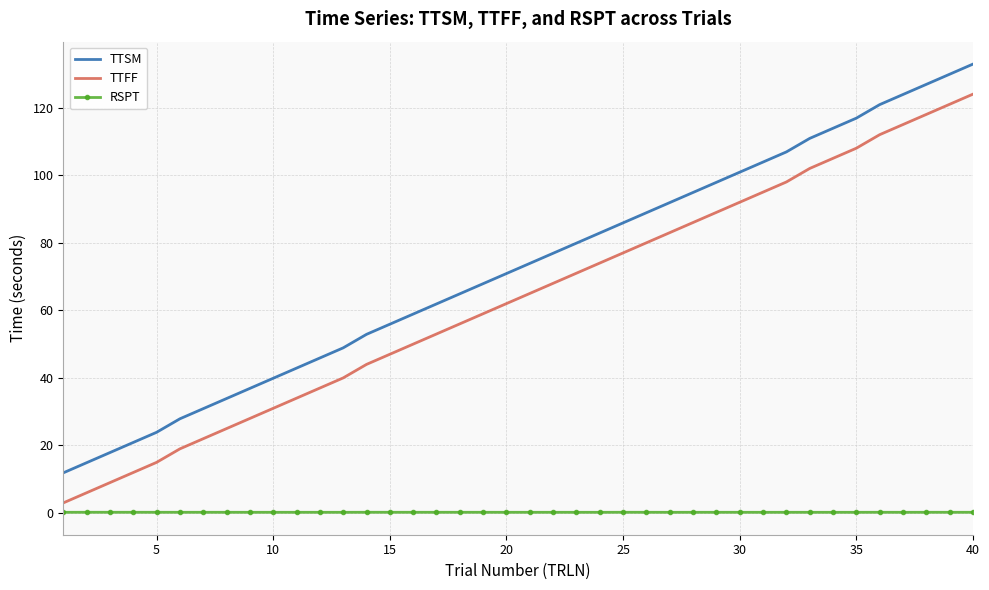

Reading left to right, extract all data points from this chart.

TTSM: 11.9	14.9	17.9	20.9	23.9	27.9	30.9	33.9	36.9	39.9	42.9	45.9	48.9	52.9	55.9	58.9	61.9	64.9	67.9	70.9	73.9	76.9	79.9	82.9	85.9	88.9	91.9	94.9	97.9	100.9	103.9	106.9	110.9	113.9	116.9	120.9	123.9	126.9	129.9	132.9
TTFF: 3.0	6.0	9.0	12.0	15.0	19.0	22.0	25.0	28.0	31.0	34.0	37.0	40.0	44.0	47.0	50.0	53.0	56.0	59.0	62.0	65.0	68.0	71.0	74.0	77.0	80.0	83.0	86.0	89.0	92.0	95.0	98.0	102.0	105.0	108.0	112.0	115.0	118.0	121.0	124.0
RSPT: 0.2	0.2	0.2	0.2	0.2	0.2	0.2	0.2	0.2	0.2	0.2	0.2	0.2	0.2	0.2	0.2	0.2	0.2	0.2	0.2	0.2	0.2	0.2	0.2	0.2	0.2	0.2	0.2	0.2	0.2	0.2	0.2	0.2	0.2	0.2	0.2	0.2	0.2	0.2	0.2